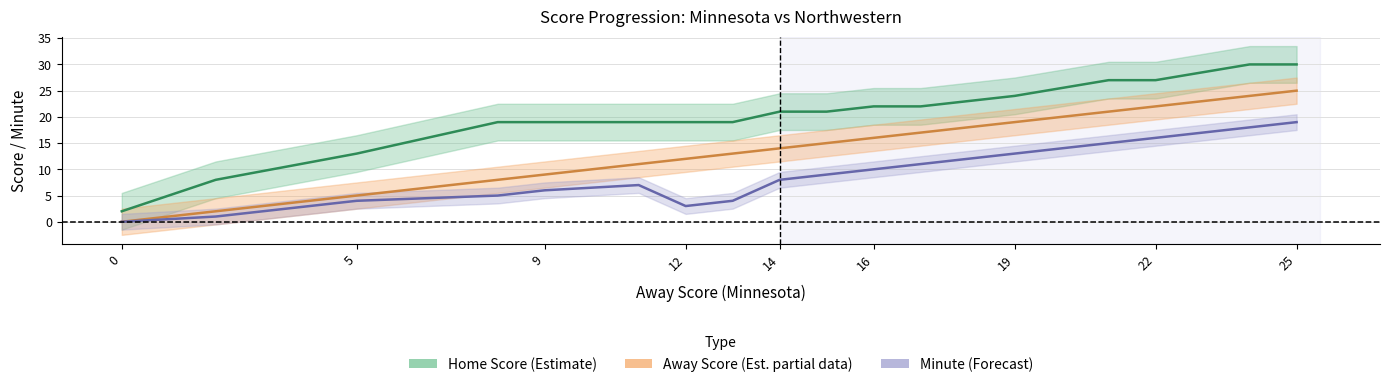

How many lines are shown in the chart?

3